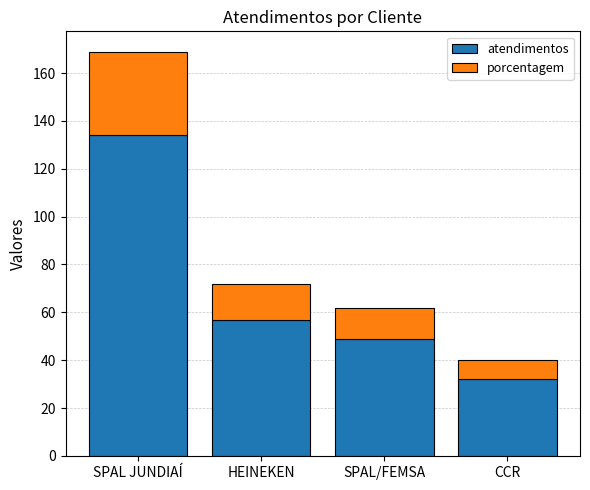

At which category is the sum across all series the highest?

SPAL JUNDIAÍ